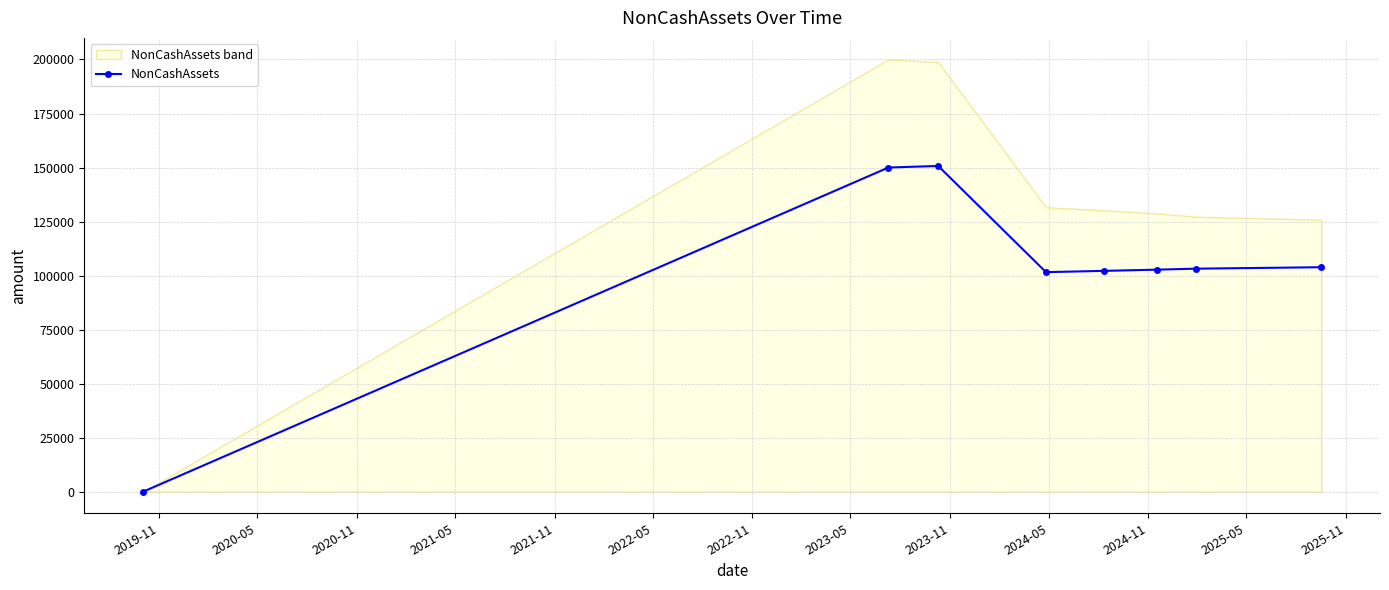

What is the average value?

101791.5